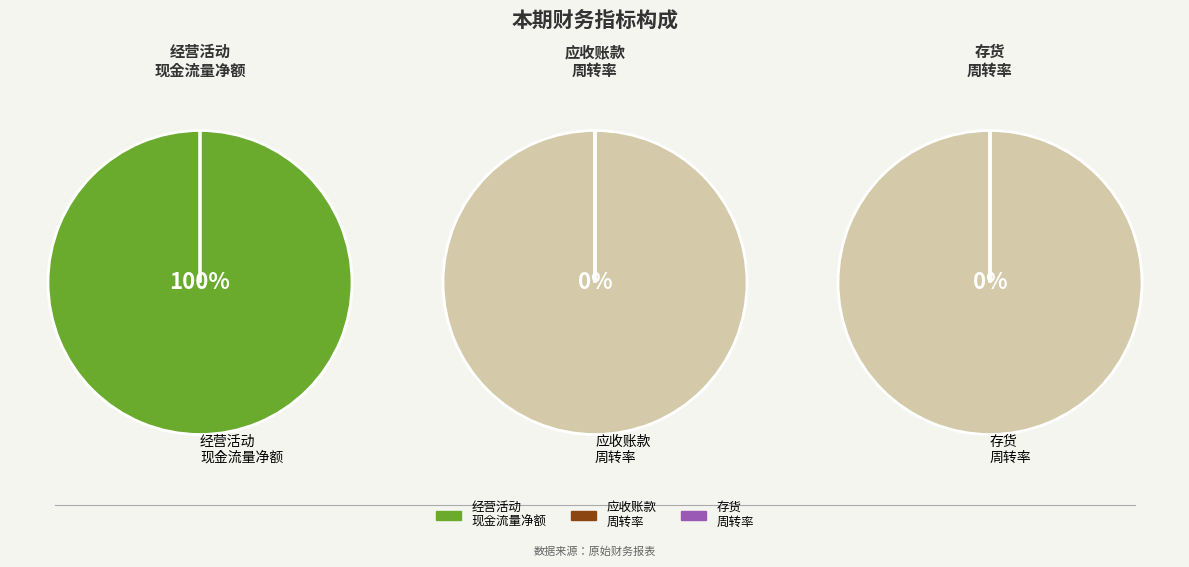

Is 经营活动产生的现金流量净额 the majority of the pie?

Yes